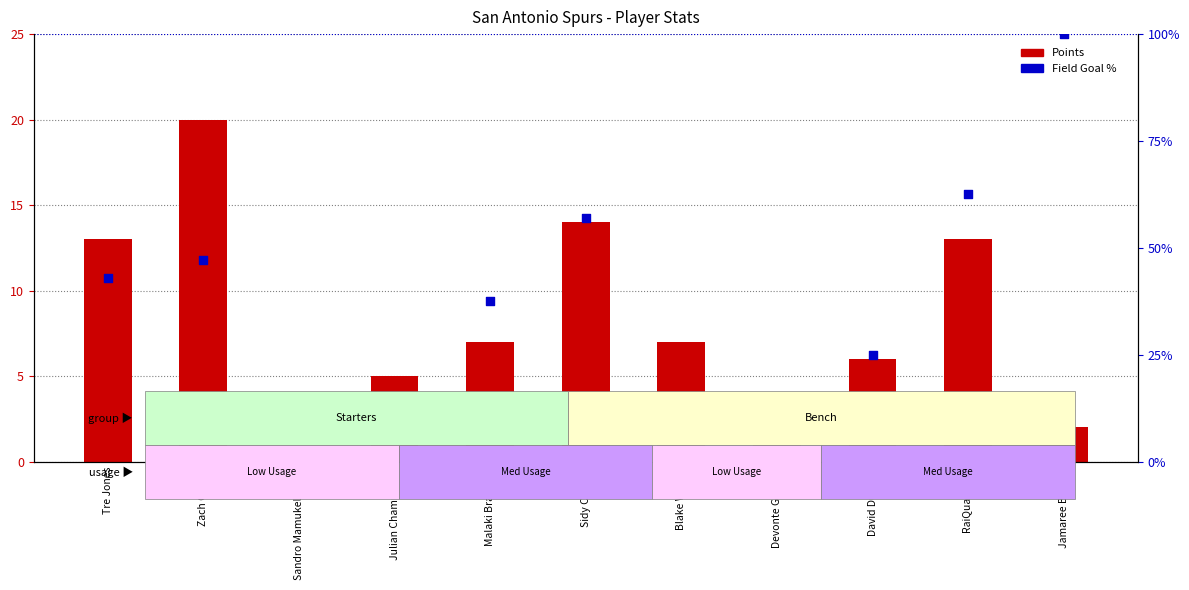

Which series contains the highest Y value?

Points